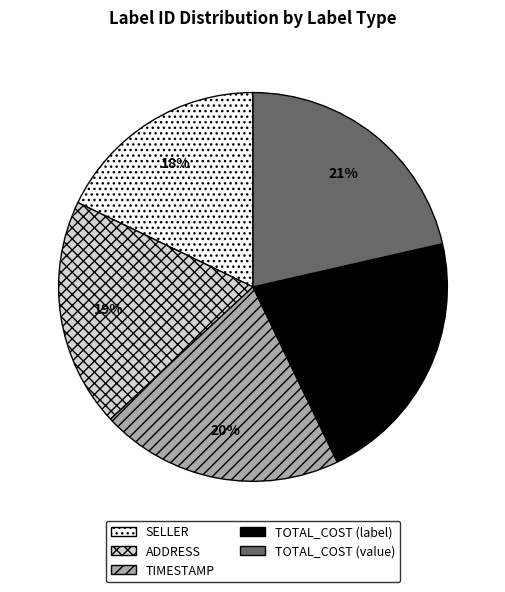

What percentage is the ADDRESS slice, to the nearest percent?

19%